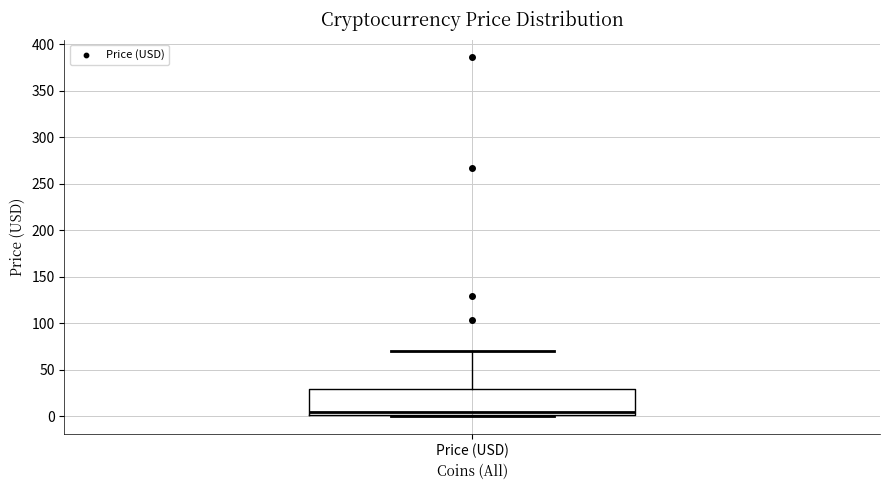

Where does the median line of the box for Price (USD) sit on the y-axis? The values are not printed on the chart, so give them approximately, as read against the axis.

5